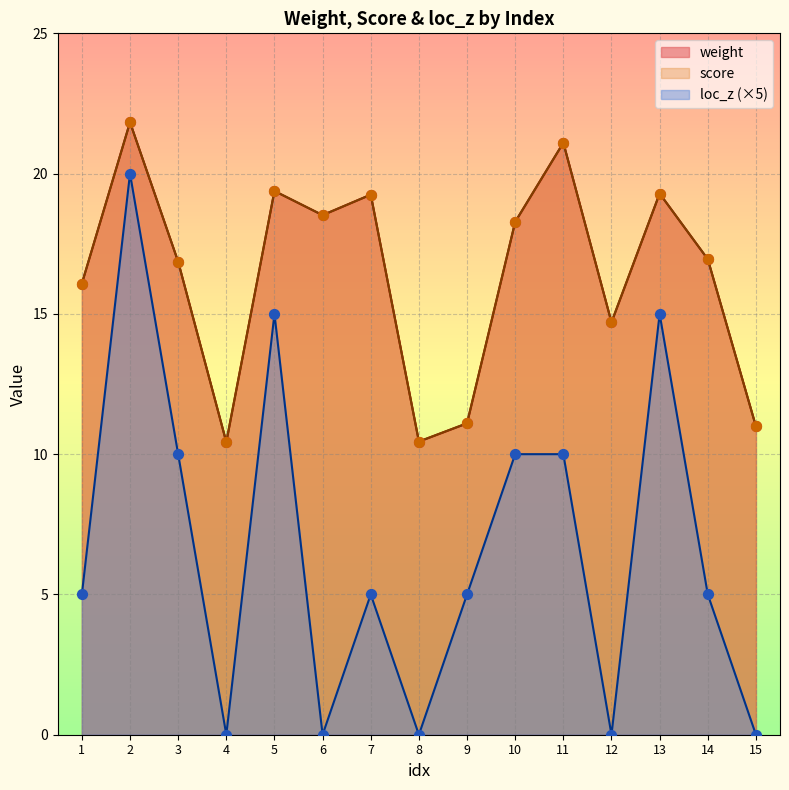

What are all the series names shown in the legend?

weight, score, loc_z